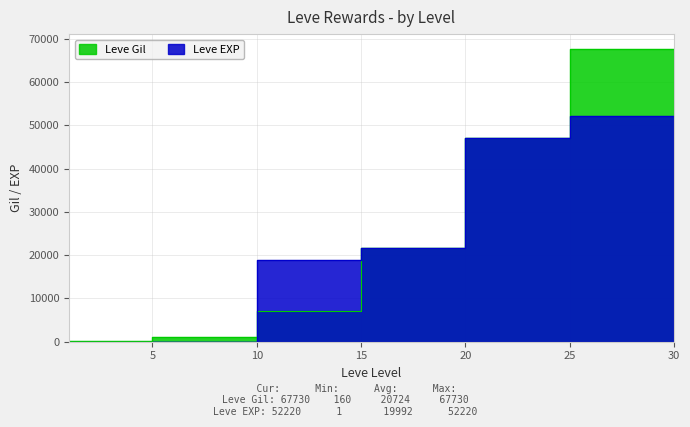

How many lines are shown in the chart?

2